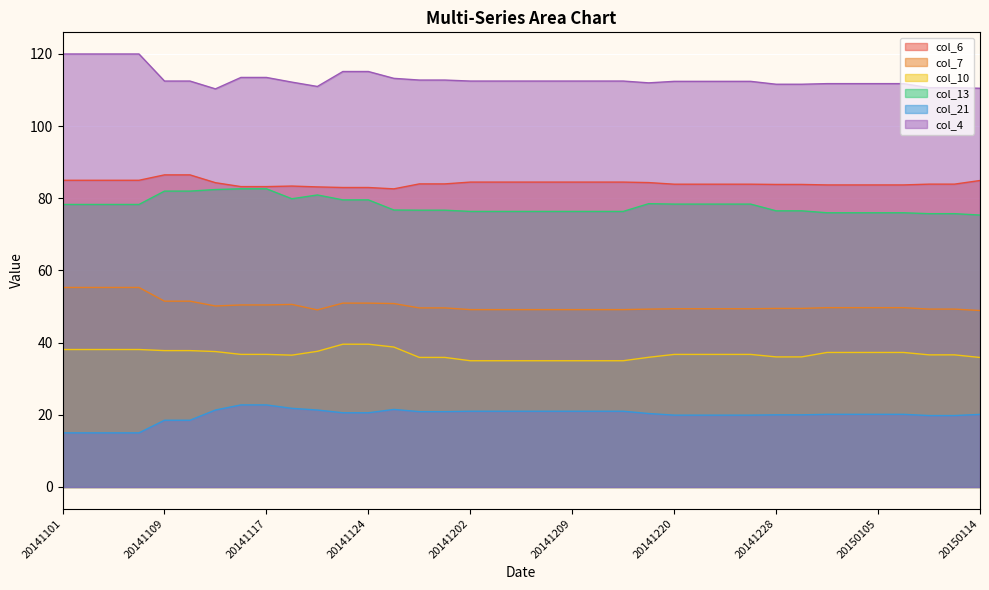

How many lines are shown in the chart?

6